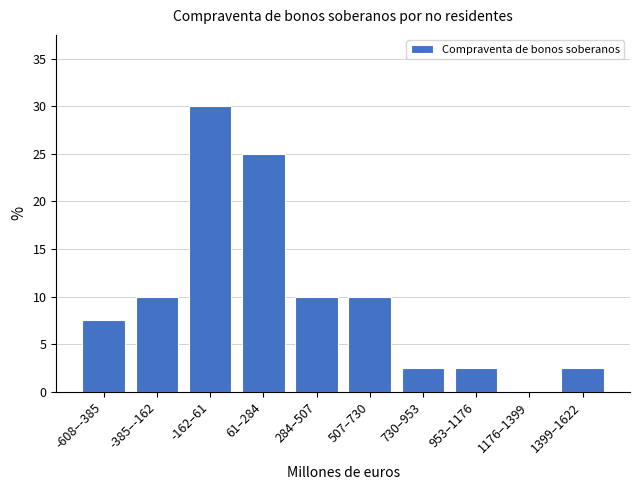

Reading right to left, list all the values displayed in this chart.

1399–1622=2.5	1176–1399=0.0	953–1176=2.5	730–953=2.5	507–730=10.0	284–507=10.0	61–284=25.0	-162–61=30.0	-385–-162=10.0	-608–-385=7.5